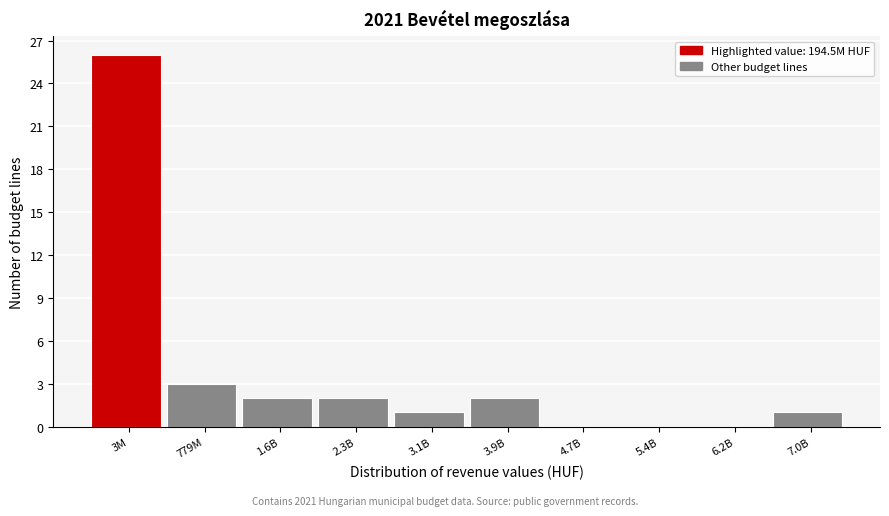

Reading left to right, transcribe all the data shown in this chart.

3M=26	779M=3	1.6B=2	2.3B=2	3.1B=1	3.9B=2	4.7B=0	5.4B=0	6.2B=0	7.0B=1